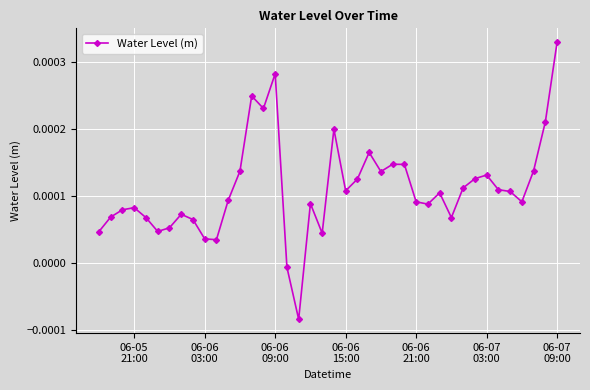

How many data points does each series have?

40